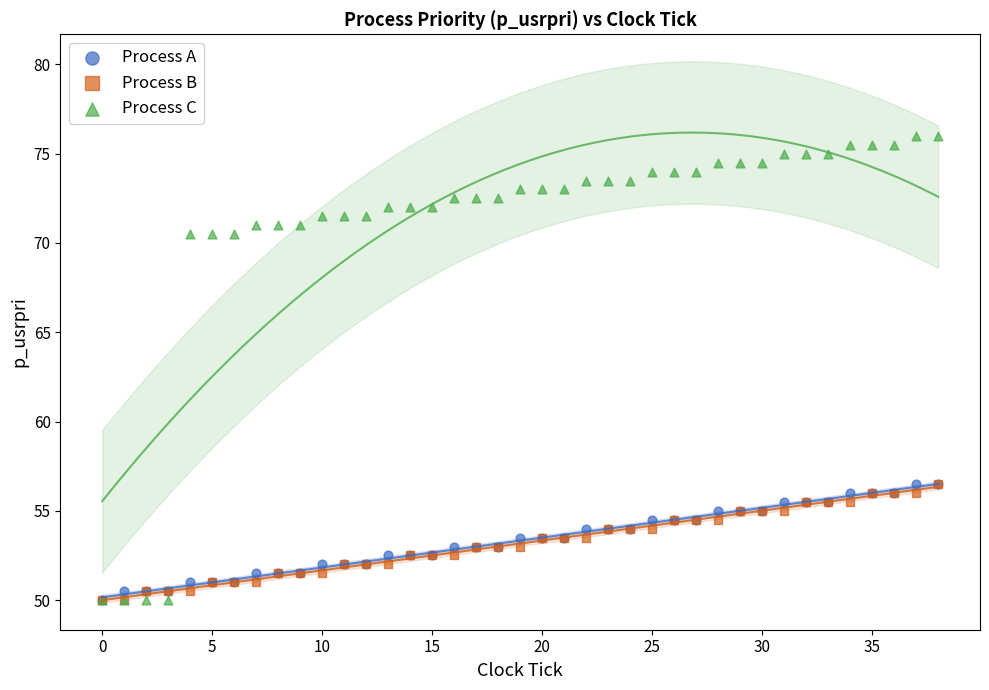

What are all the series names shown in the legend?

Process A, Process B, Process C